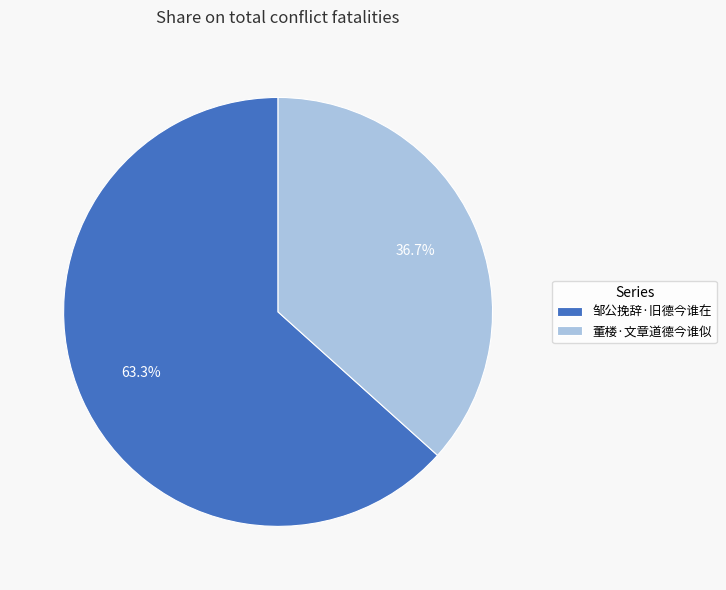

To the nearest percent, what is the difference between the largest and smallest slice percentages?

27%